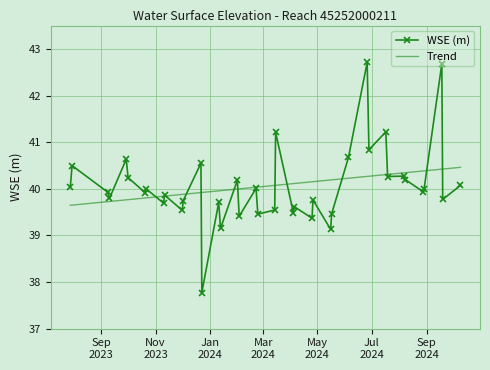

Which series has the largest range (max minus min)?

WSE (m)